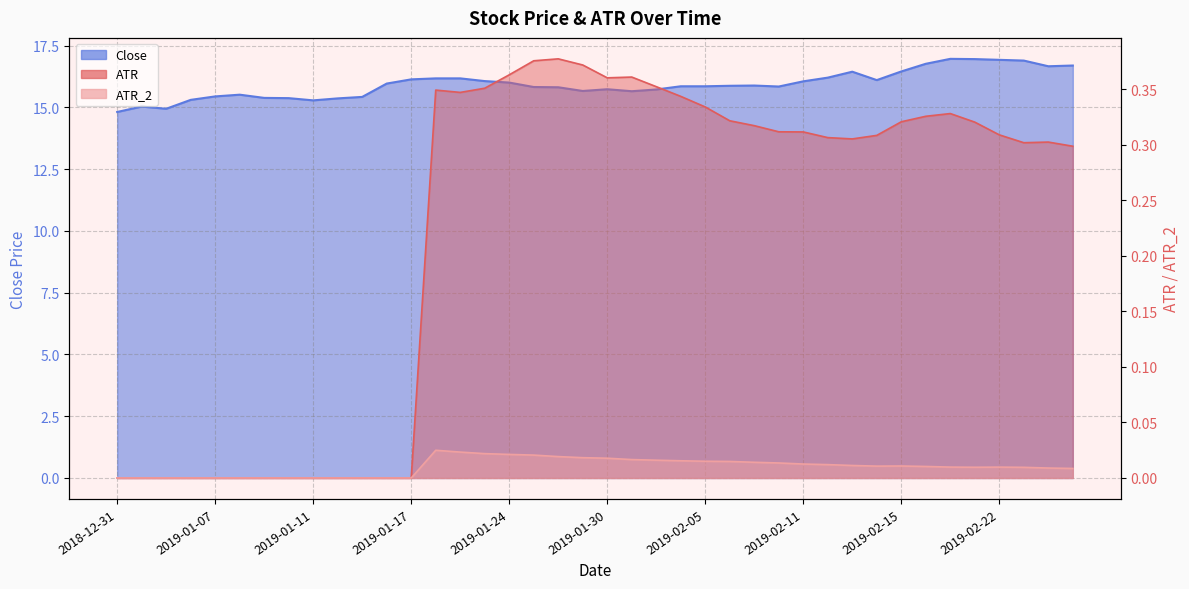

Is the value of ATR at 2019-01-17 greater than the value of Close at 2018-12-31?

No